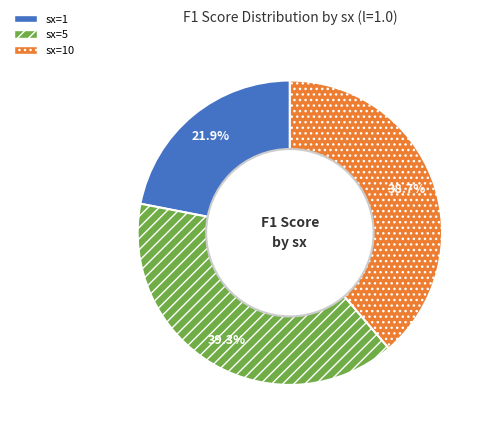

How many slices are in this pie chart?

3